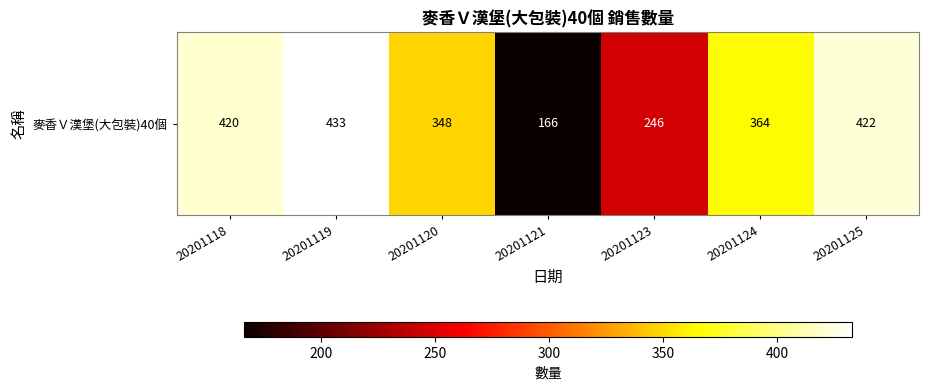

At which category does the chart reach its minimum across all series?

20201121